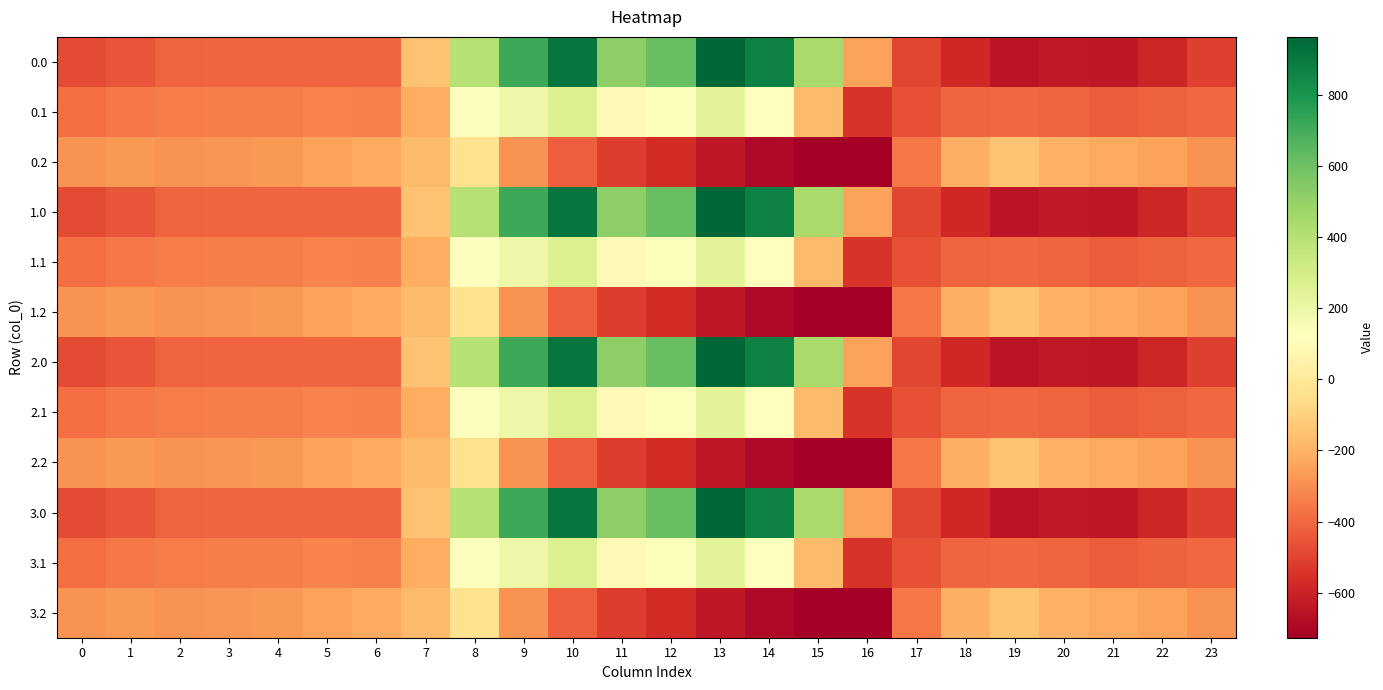

What is the total value across all series at 22?

-5038.4